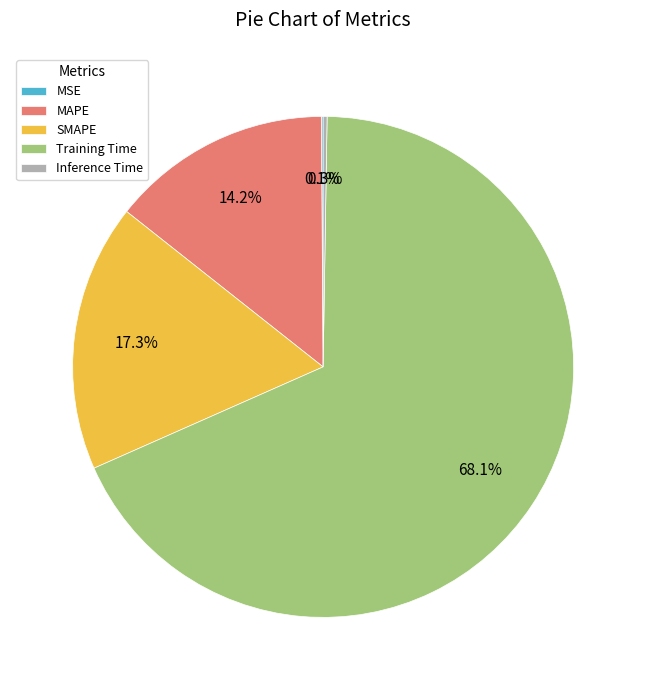

The SMAPE slice represents 7% of the pie. True or false?

False